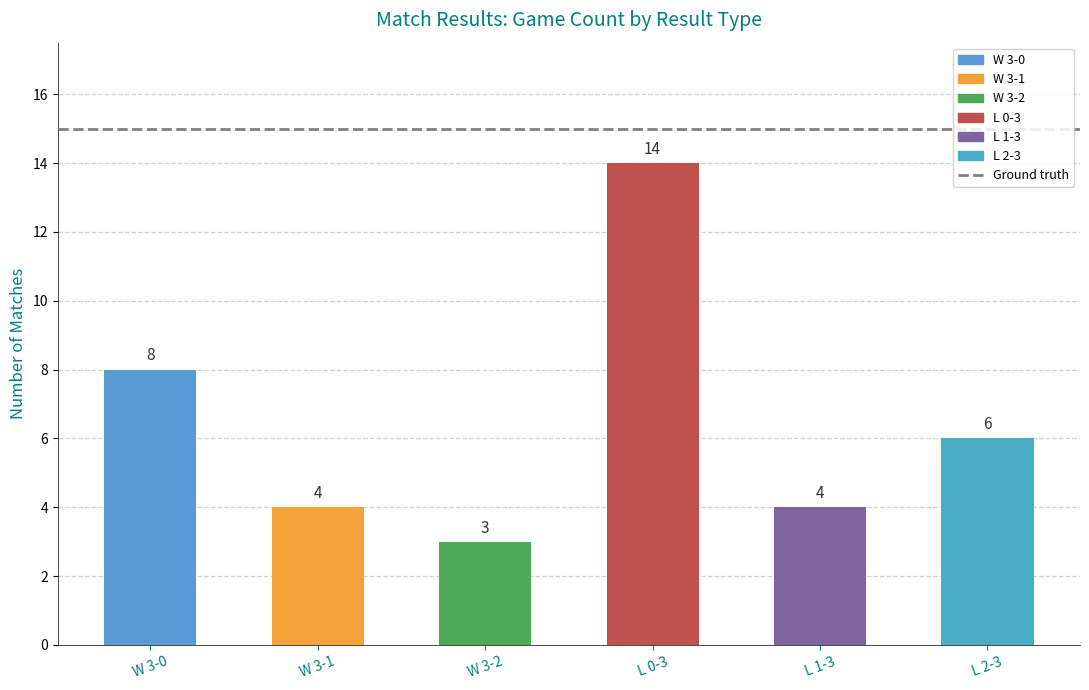

What value does the data have at L 0-3, to the nearest 5?

15